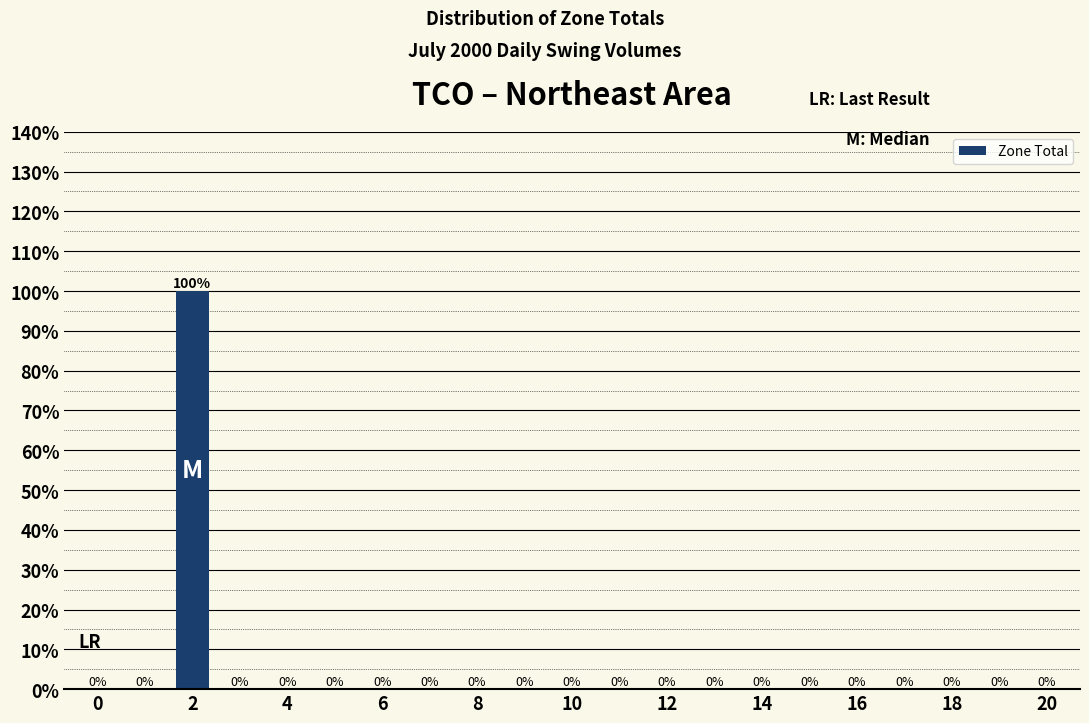

What is the sum of all values?

100